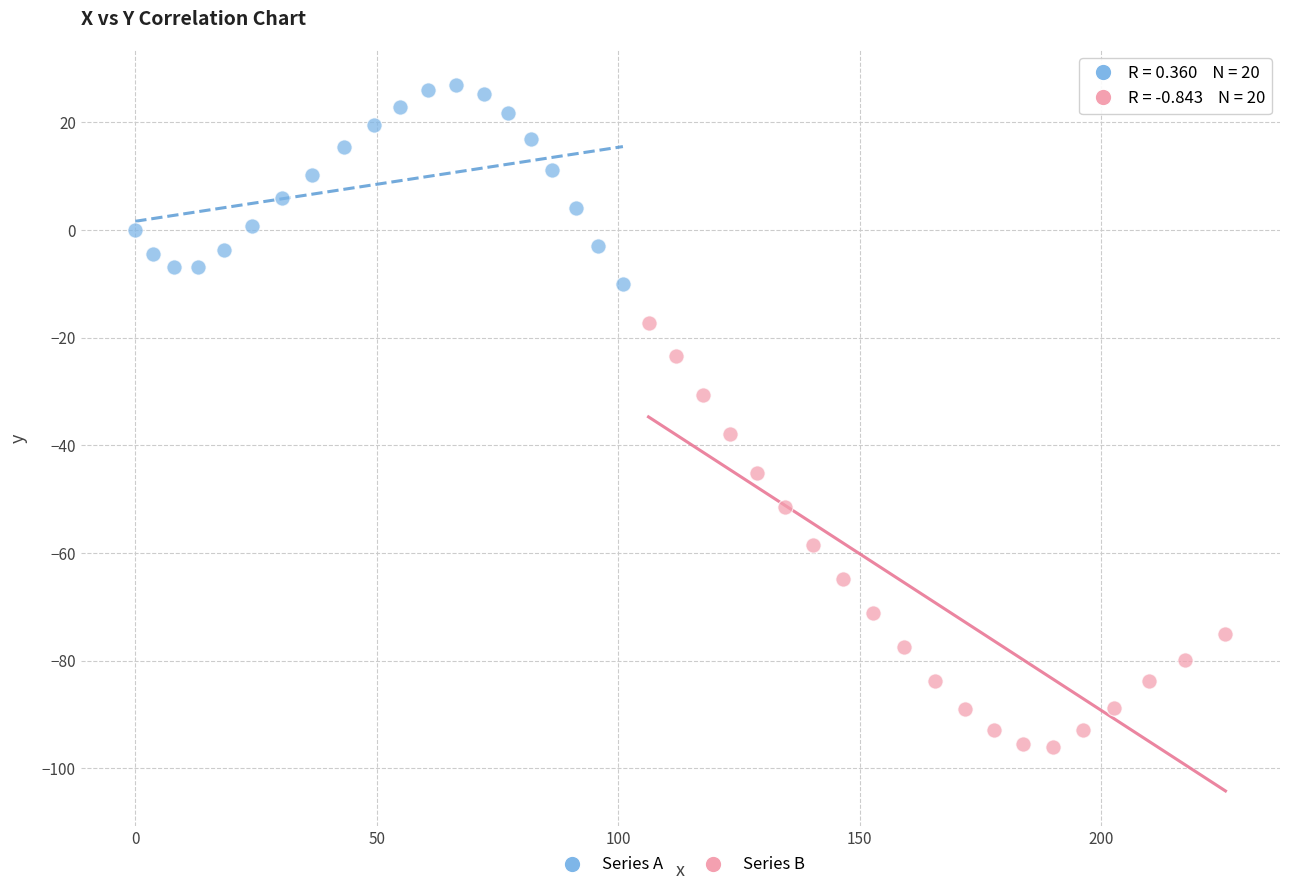

Which series contains the lowest Y value?

Series B